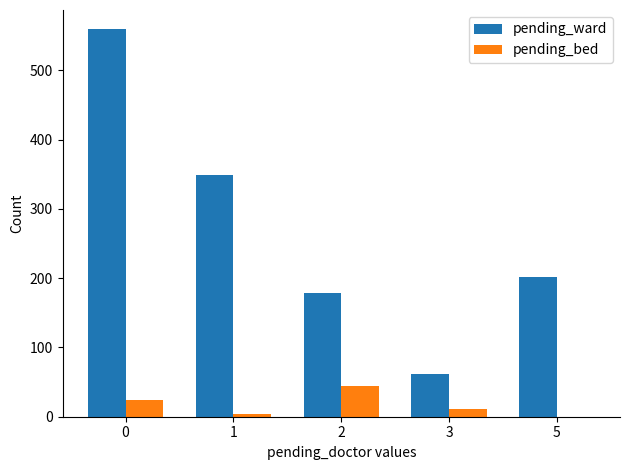

Read the pending_ward value at 3, to the nearest 5.

60